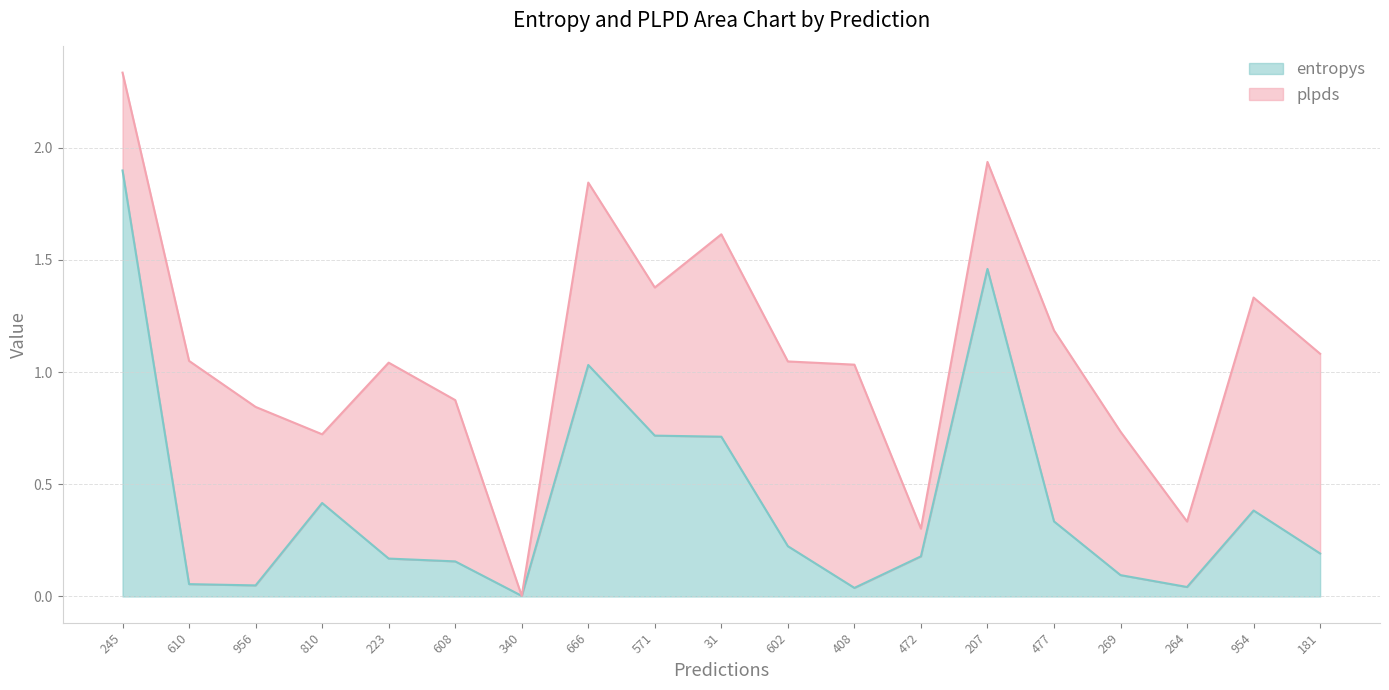

How many lines are shown in the chart?

2